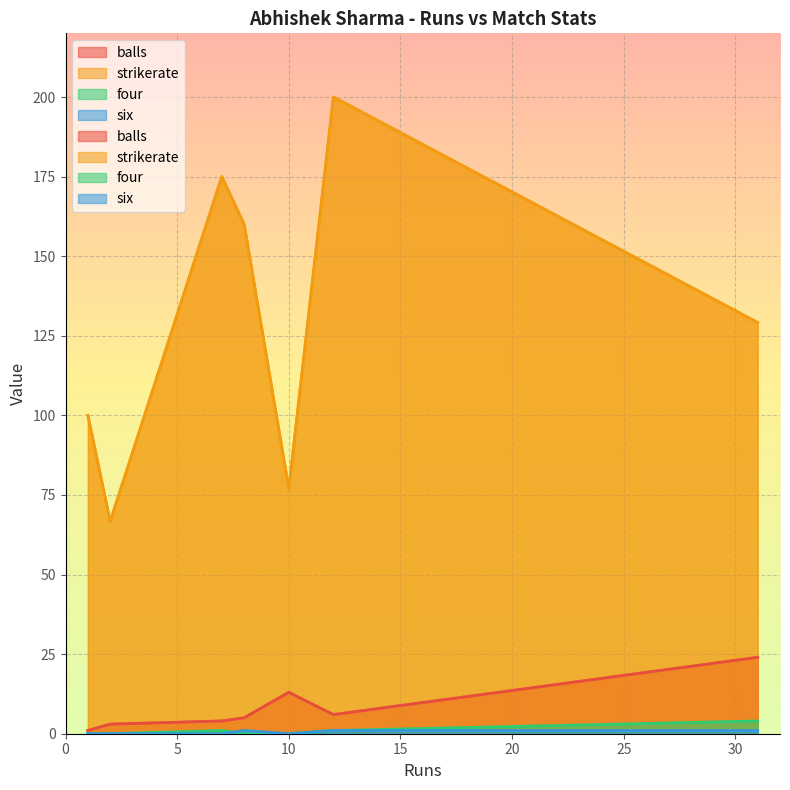

True or false: six and strikerate intersect in this chart.

False